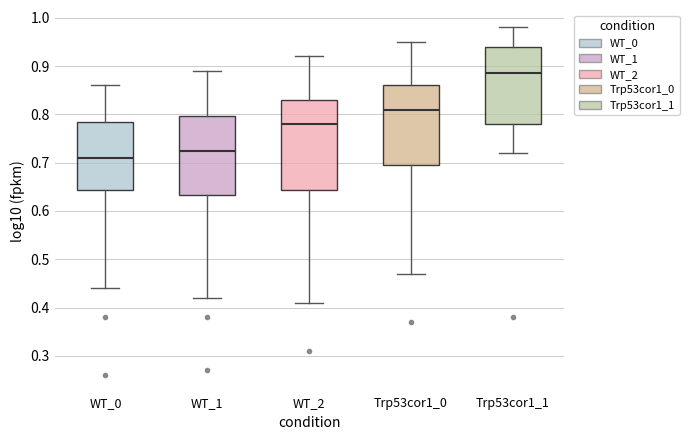

Where is the lower edge of the box for WT_2 on the y-axis? The values are not printed on the chart, so give them approximately, as read against the axis.

0.64